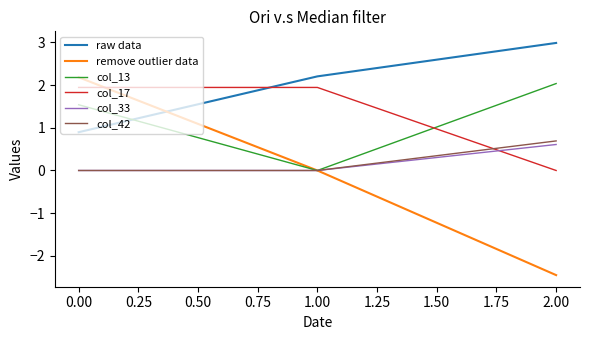

Is it true that col_17 equals 1.2 at 1.00?

False